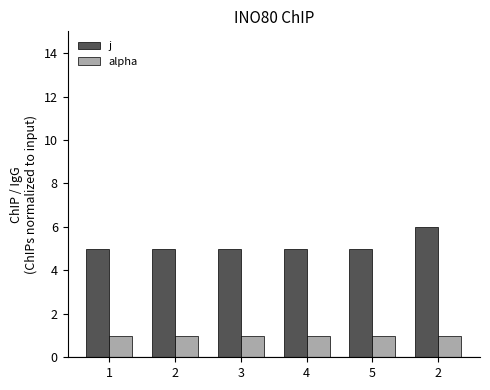

At which label is j closest to 5?

1